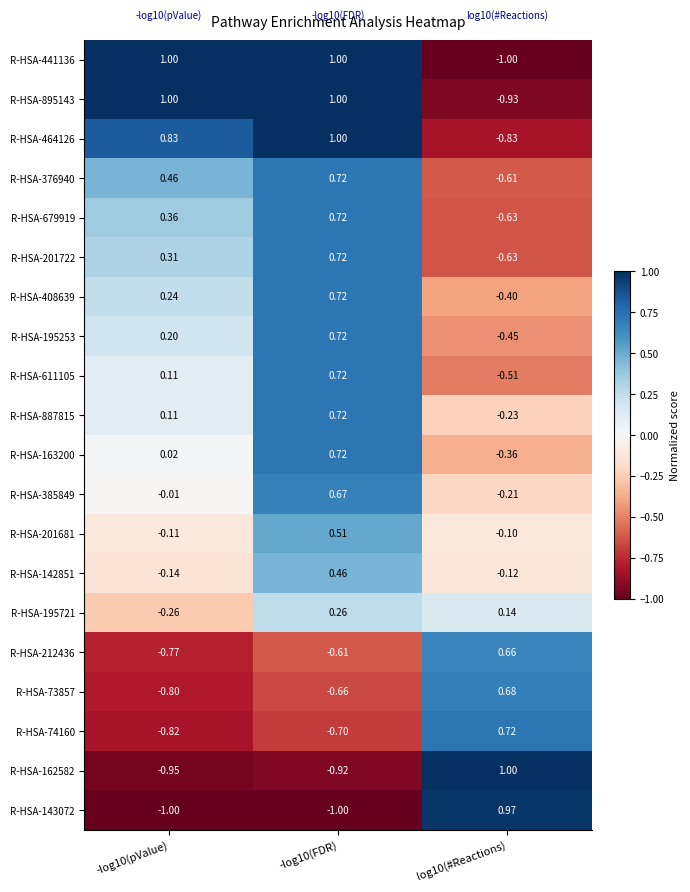

Is the value of R-HSA-162582 at -log10(FDR) greater than the value of R-HSA-611105 at -log10(pValue)?

No